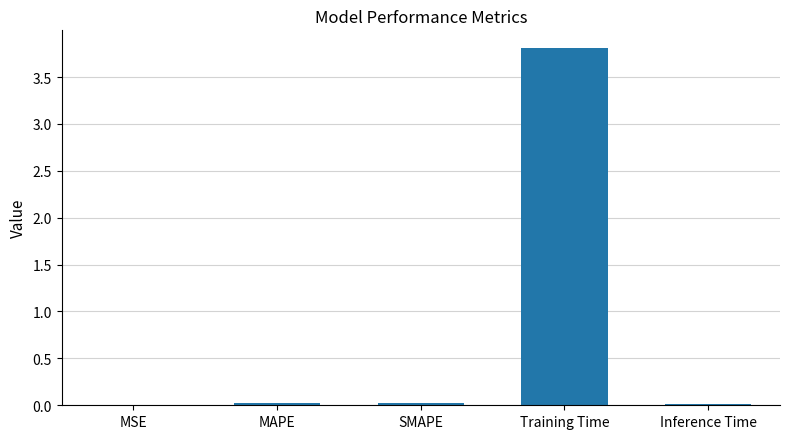

How many series are shown in this chart?

1